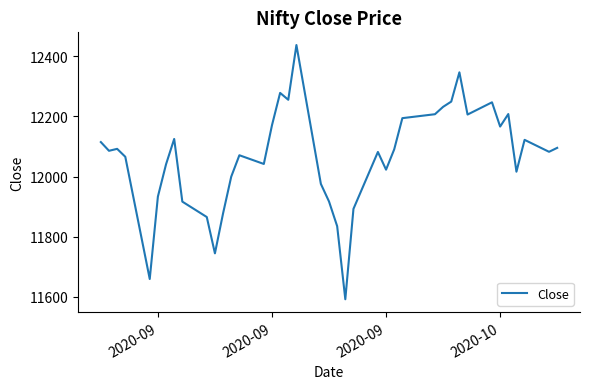

Does the chart have visible grid lines?

No